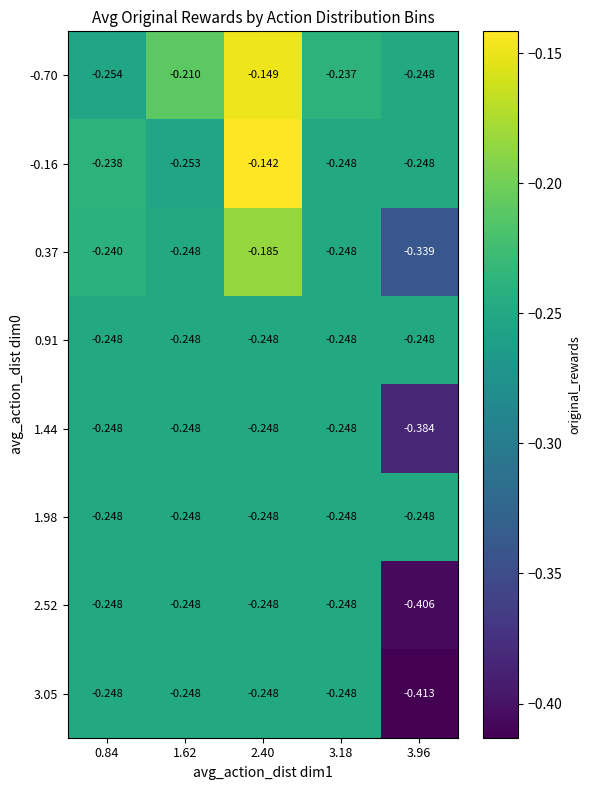

Is the value of -0.70 at 2.40 greater than the value of 3.05 at 3.96?

Yes